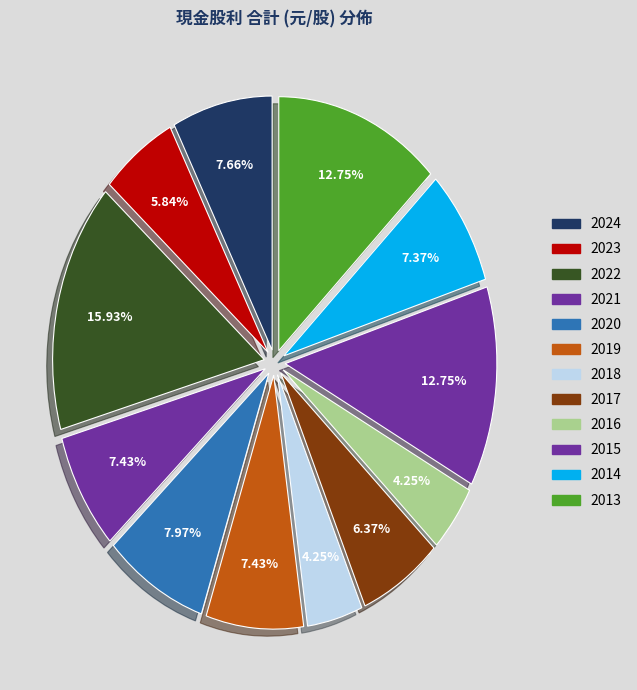

How many segments does this pie chart have?

12